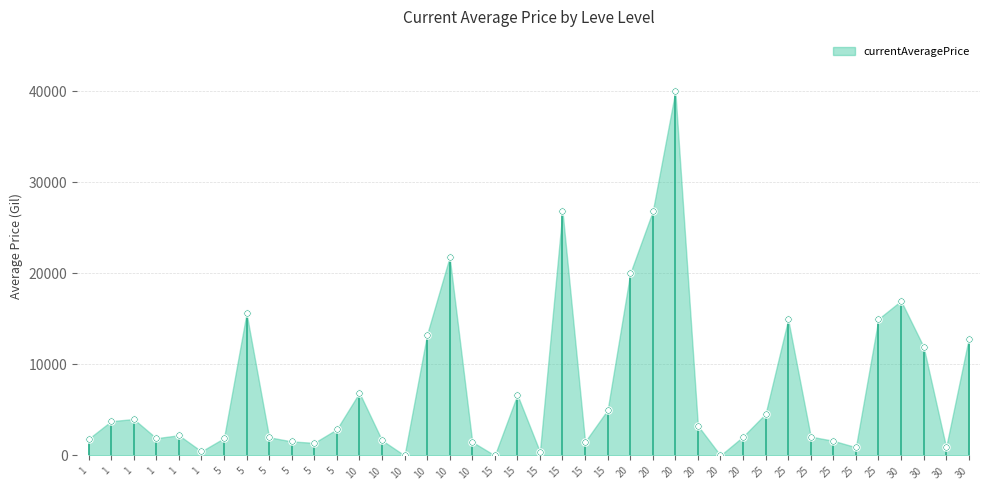

Approximately how many times larger is the value at 30 compared to 5?

1.1